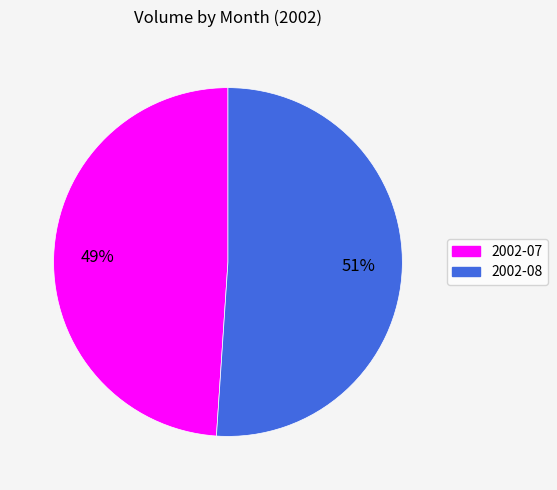

Count the number of slices in the pie.

2